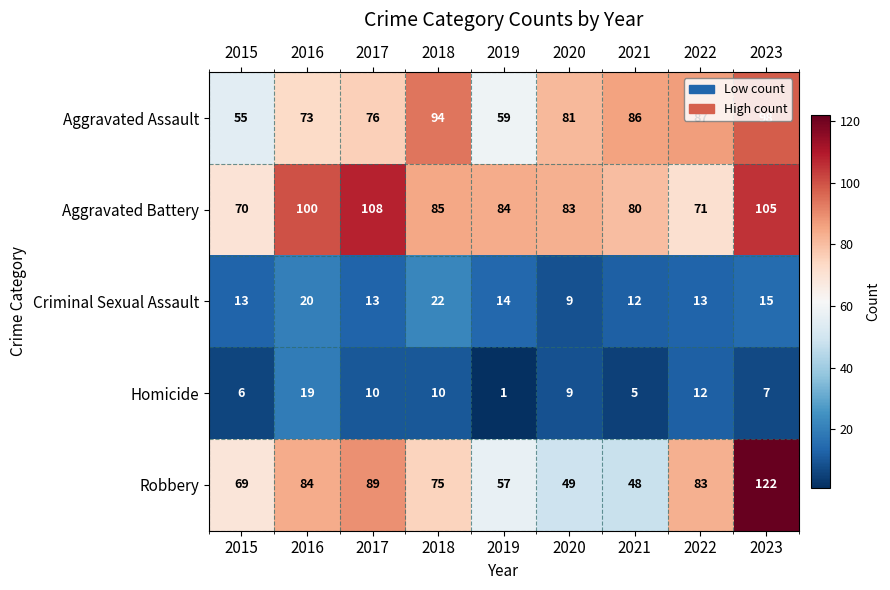

How many values in the Aggravated Assault series are below 81?

4